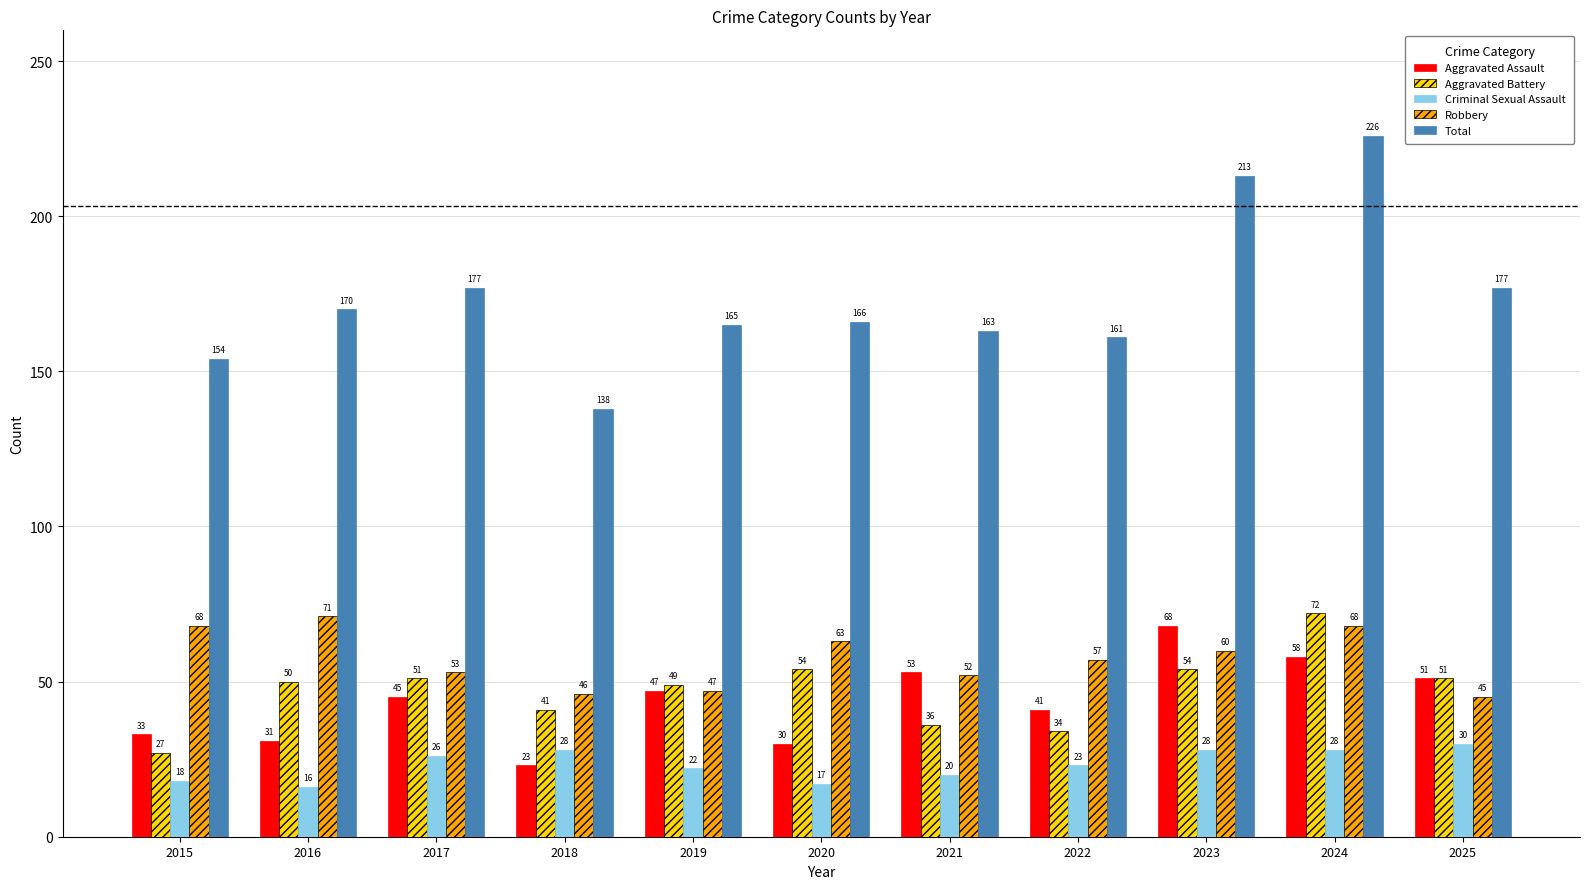

What is the maximum value for Criminal Sexual Assault?

30